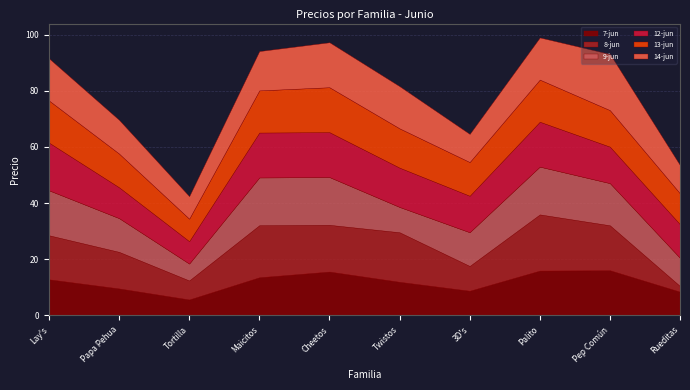

The value of 9-jun at 3D's is 7.7. True or false?

False